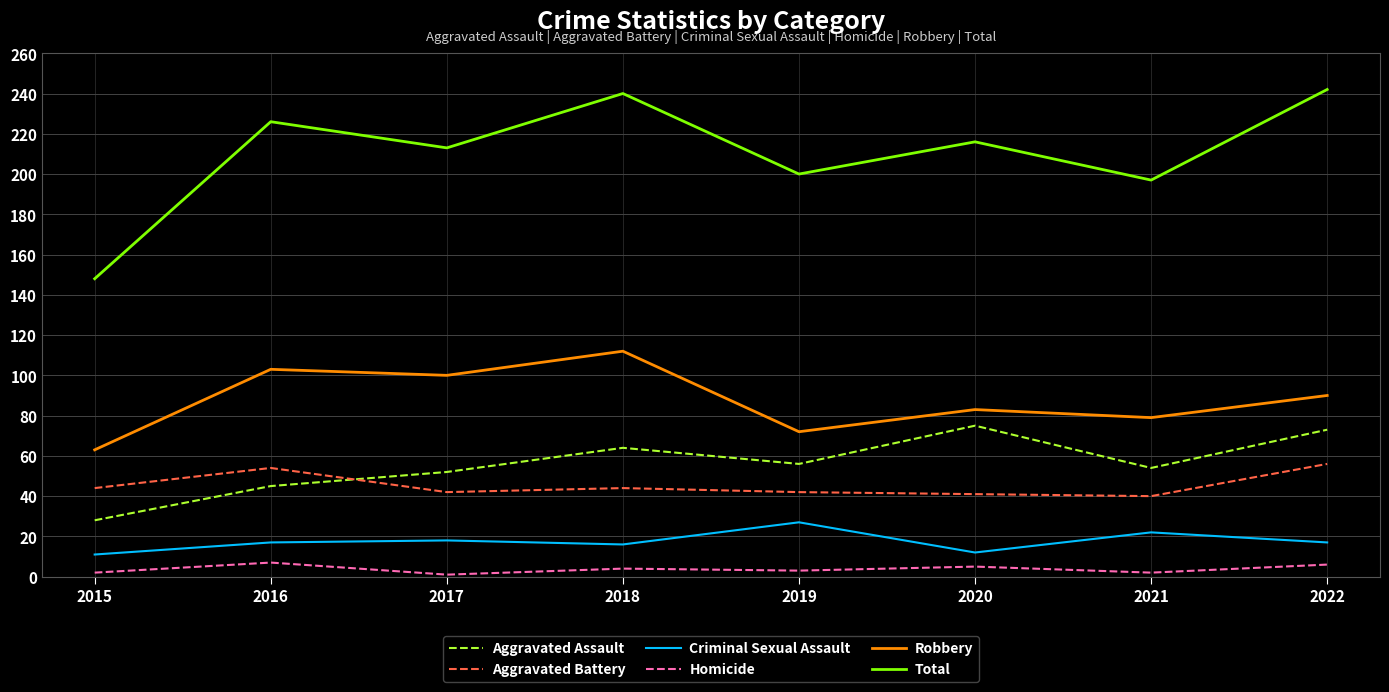

True or false: Aggravated Assault has a value of 27 at 2016.

False